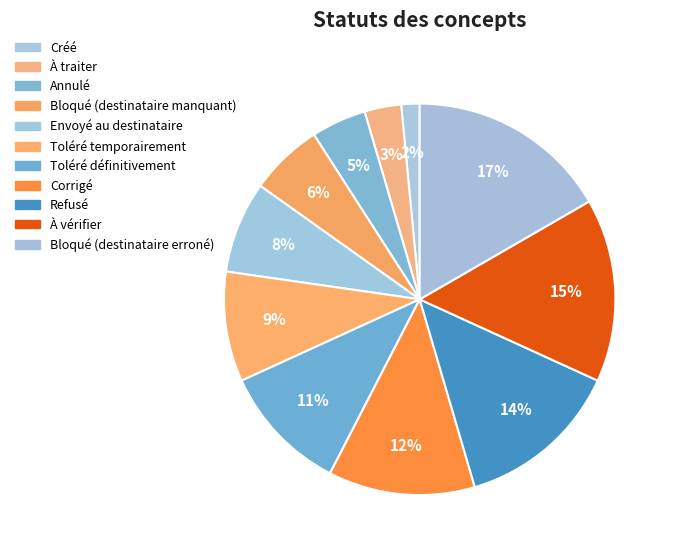

Approximately how many times larger is the value at Envoyé au destinataire compared to Refusé?

0.6